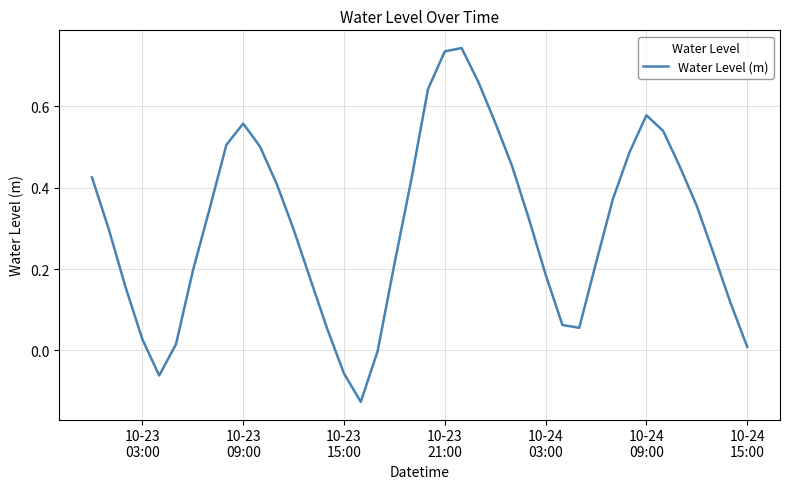

Does the chart display data point markers on the line(s)?

No